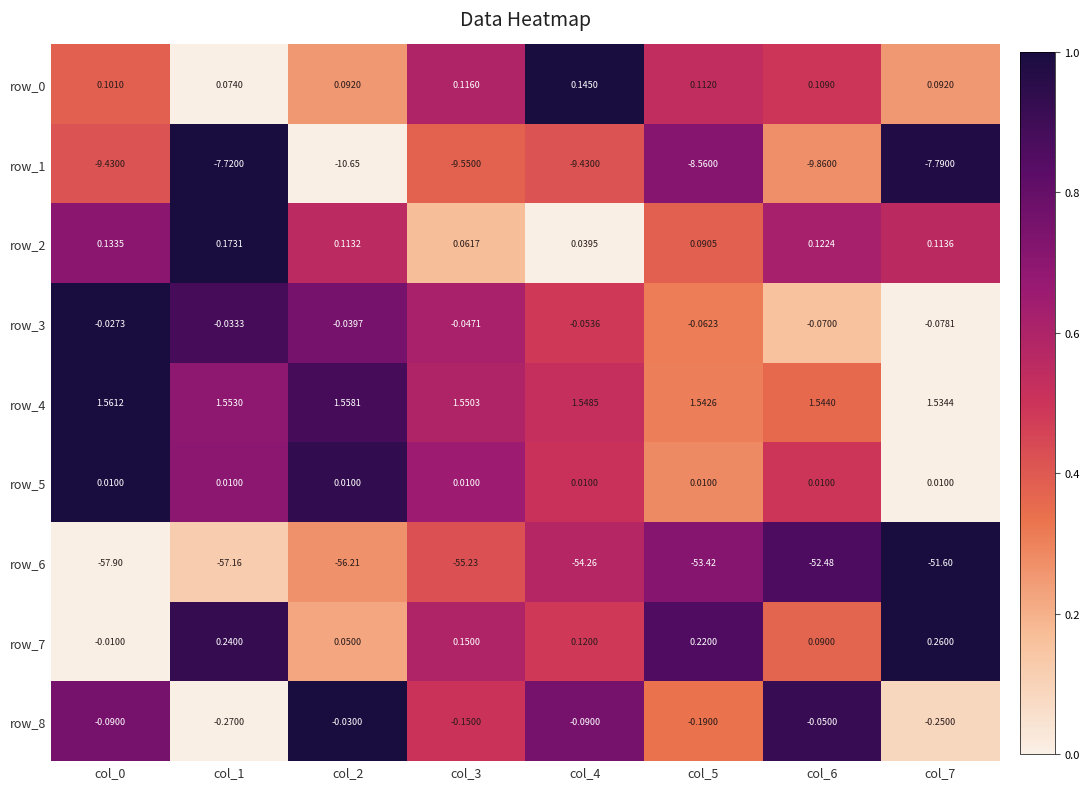

Is the value of row_3 at col_3 greater than the value of row_1 at col_0?

Yes